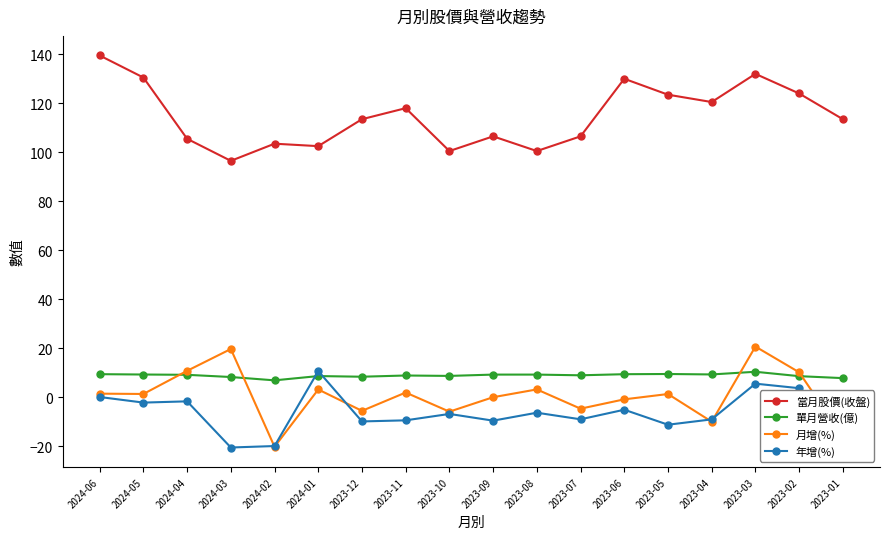

What is the difference between the 年增(%) values at 2024-01 and 2023-06?

15.8